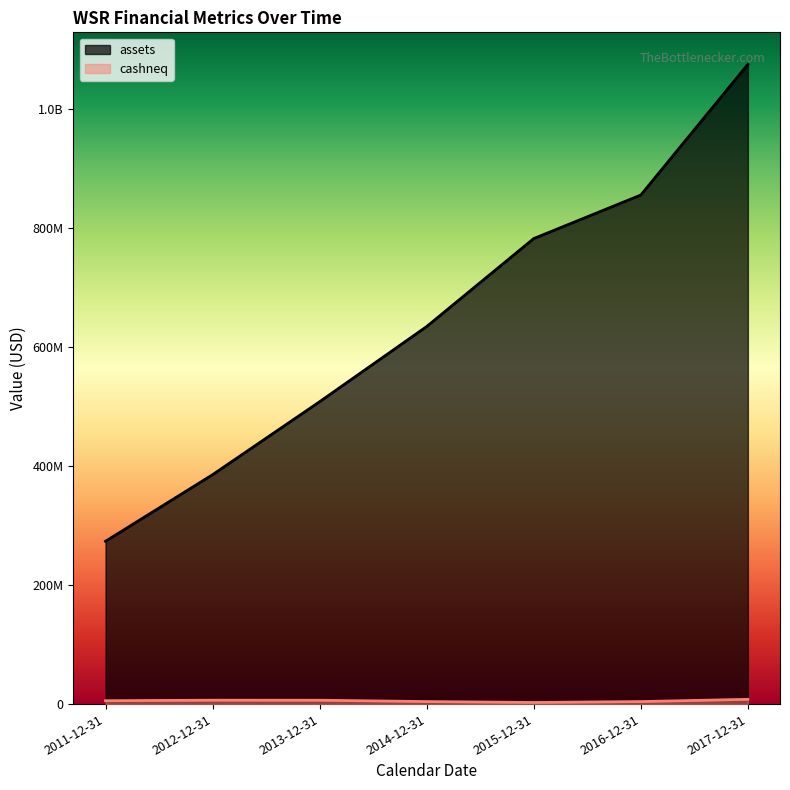

What is the label of the 6th point from the left?

2016-12-31